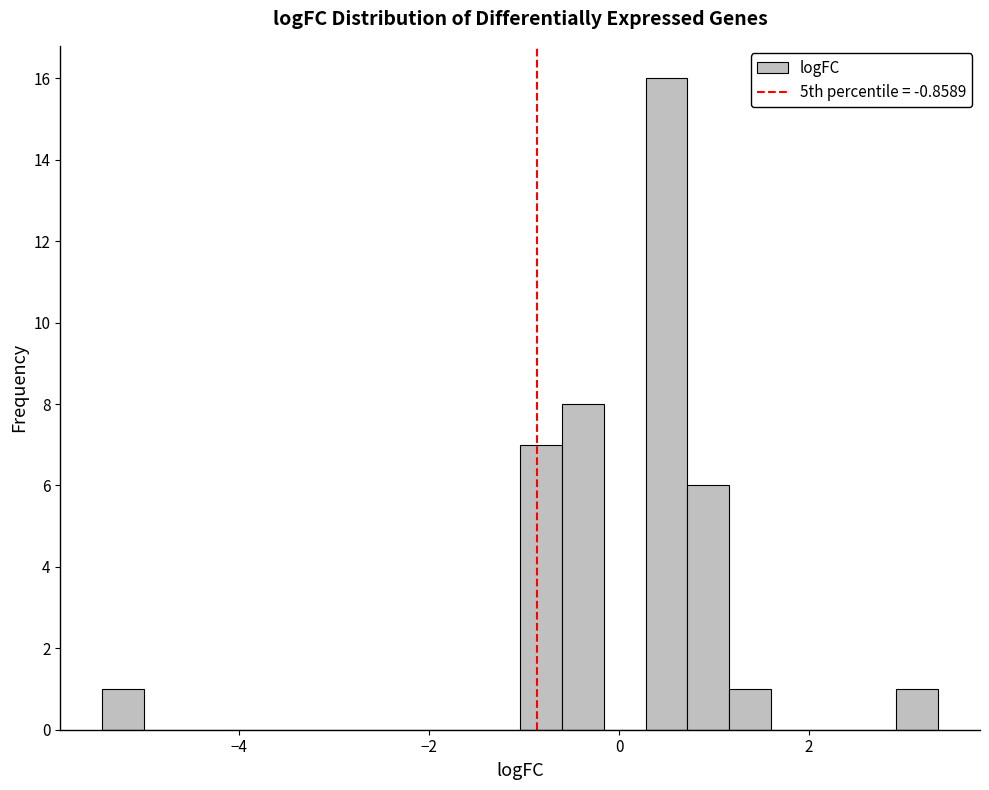

Read against the x-axis, roughly where is the centre of the tallest bar?

0.4